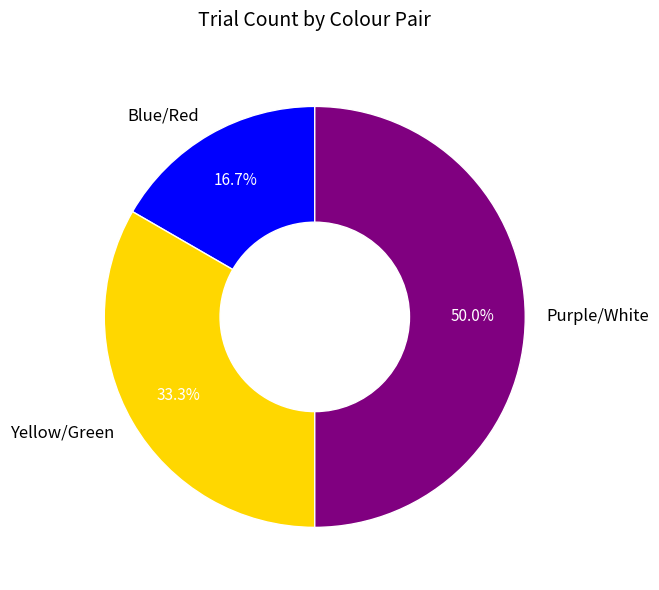

To the nearest percent, what is the difference between the largest and smallest slice percentages?

33%